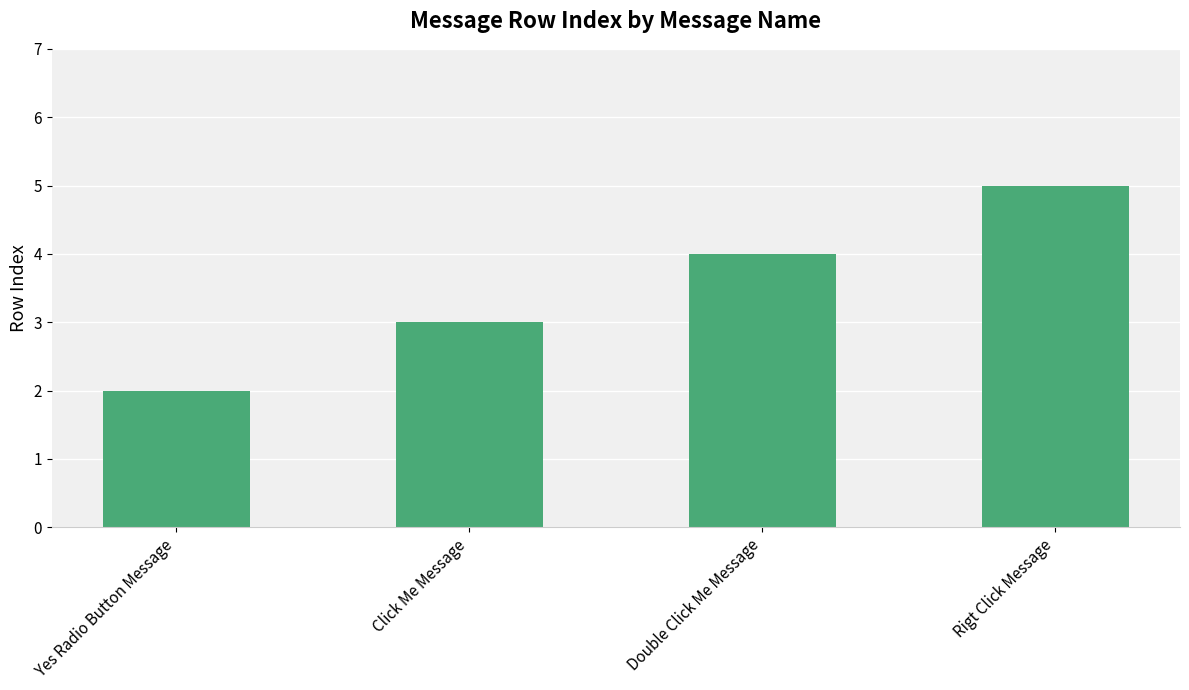

Does the chart contain stacked bars?

No